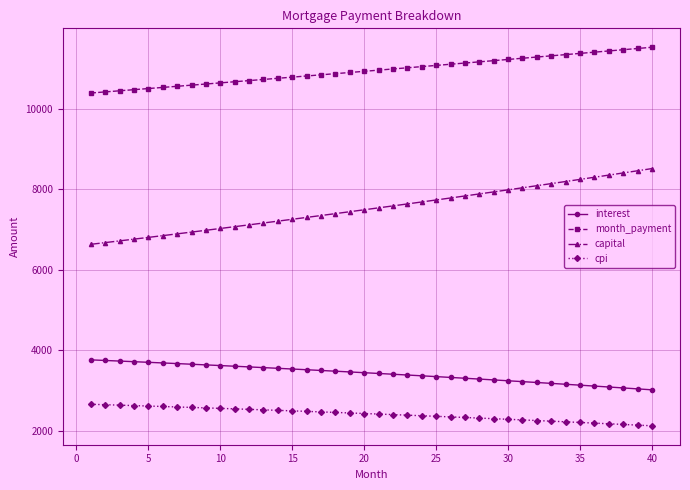

Which series has the widest spread of values?

capital